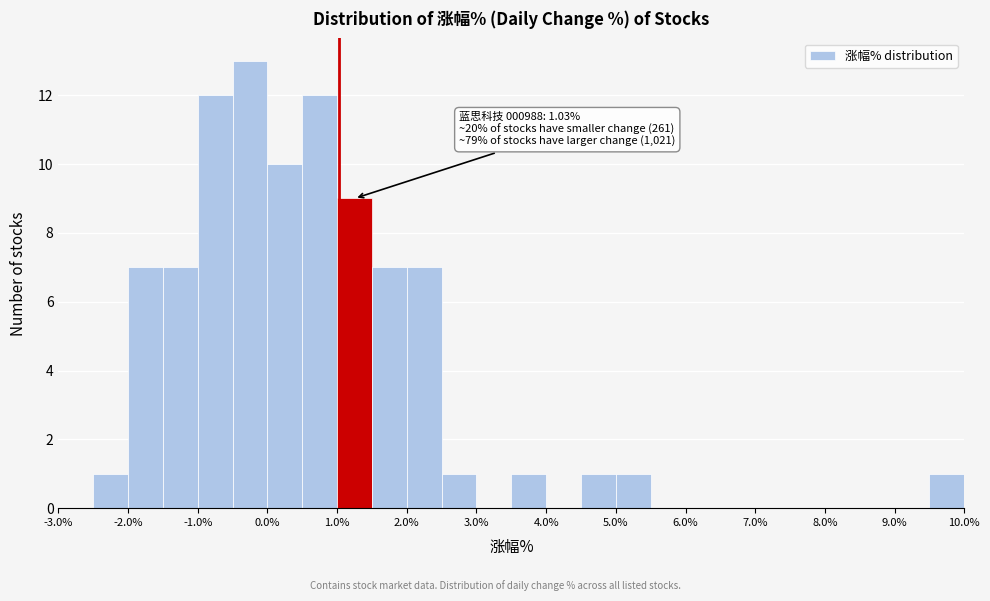

Which range on the x-axis has the tallest bar?

-0.5 to 0.0